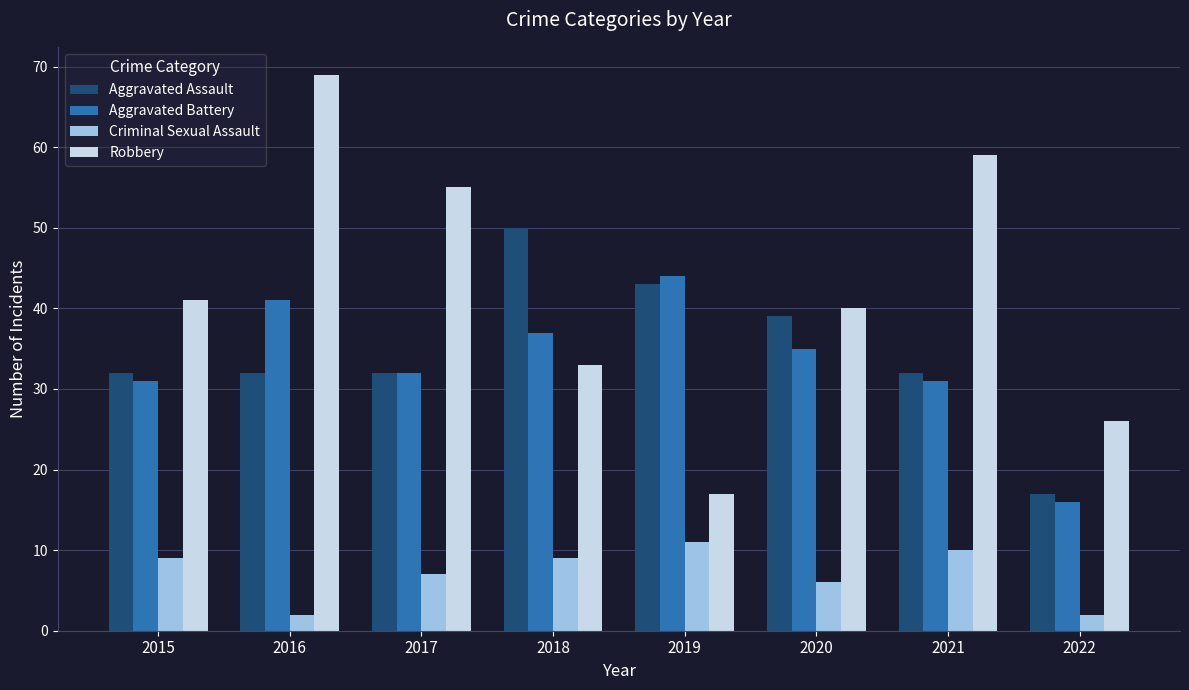

At 2018, list the series in order from smallest to largest.

Criminal Sexual Assault, Robbery, Aggravated Battery, Aggravated Assault